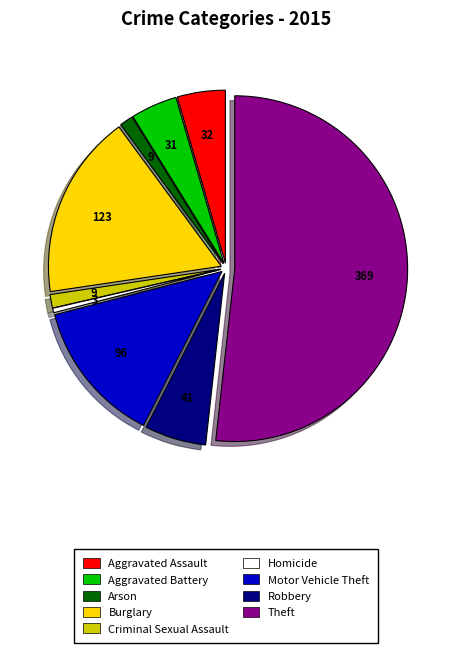

What is the majority slice?

Theft